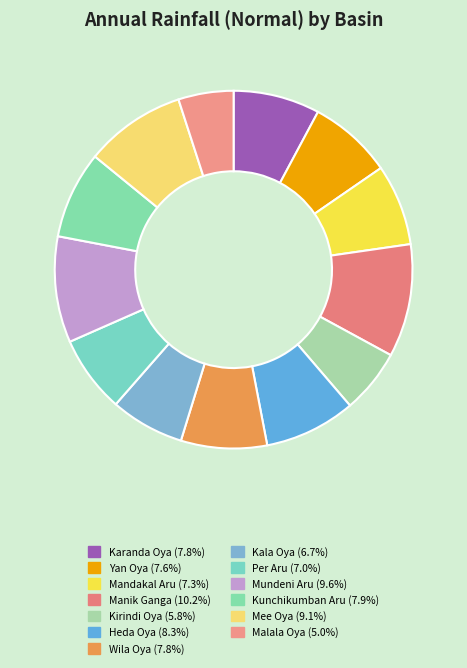

To the nearest percent, what is the difference between the Kala Oya and Yan Oya slice percentages?

1%